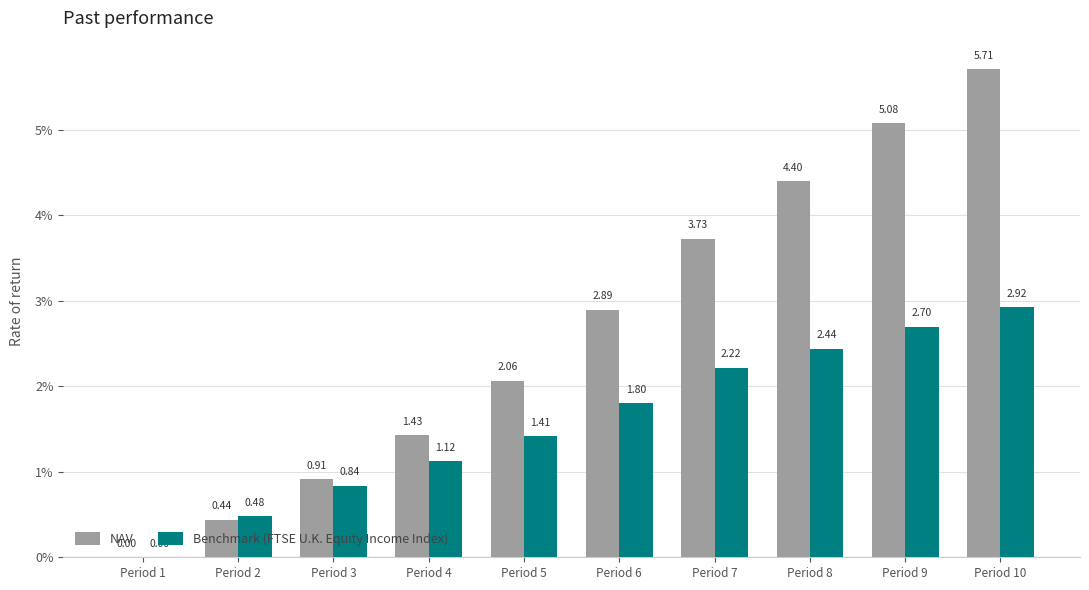

What is the sum of all Benchmark (FTSE U.K. Equity Income Index) values?

15.9